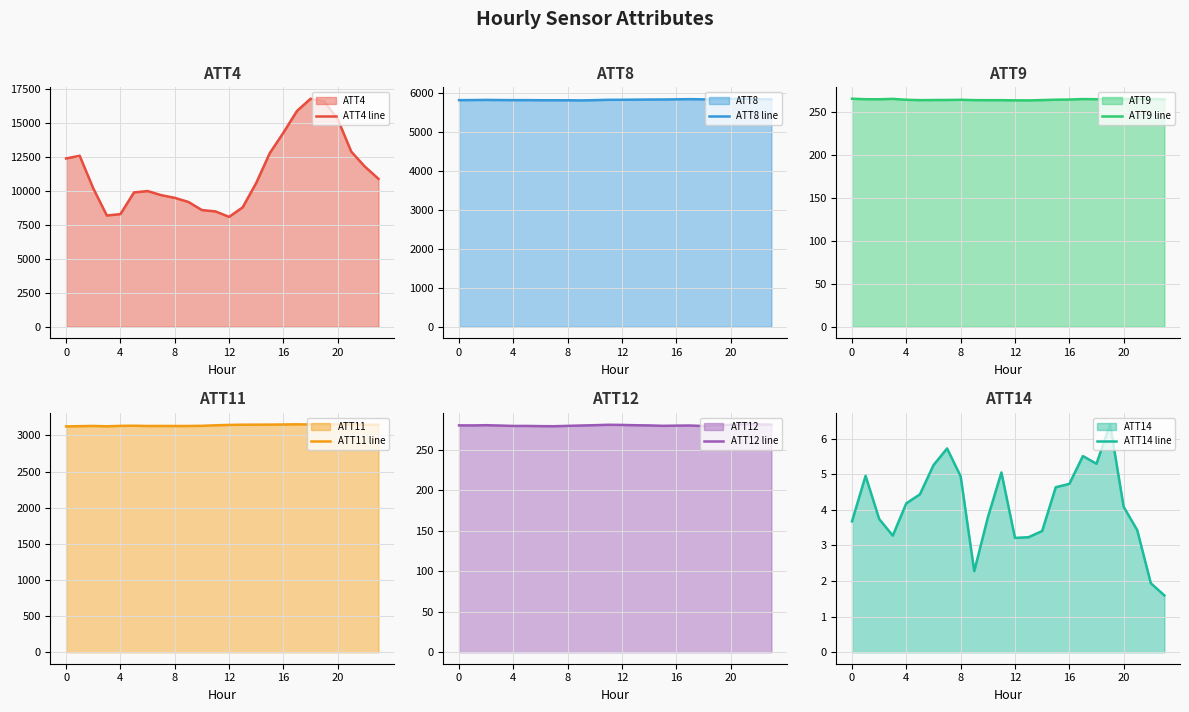

What is the value of the ATT8 line point at the 8th from the left?

5813.3